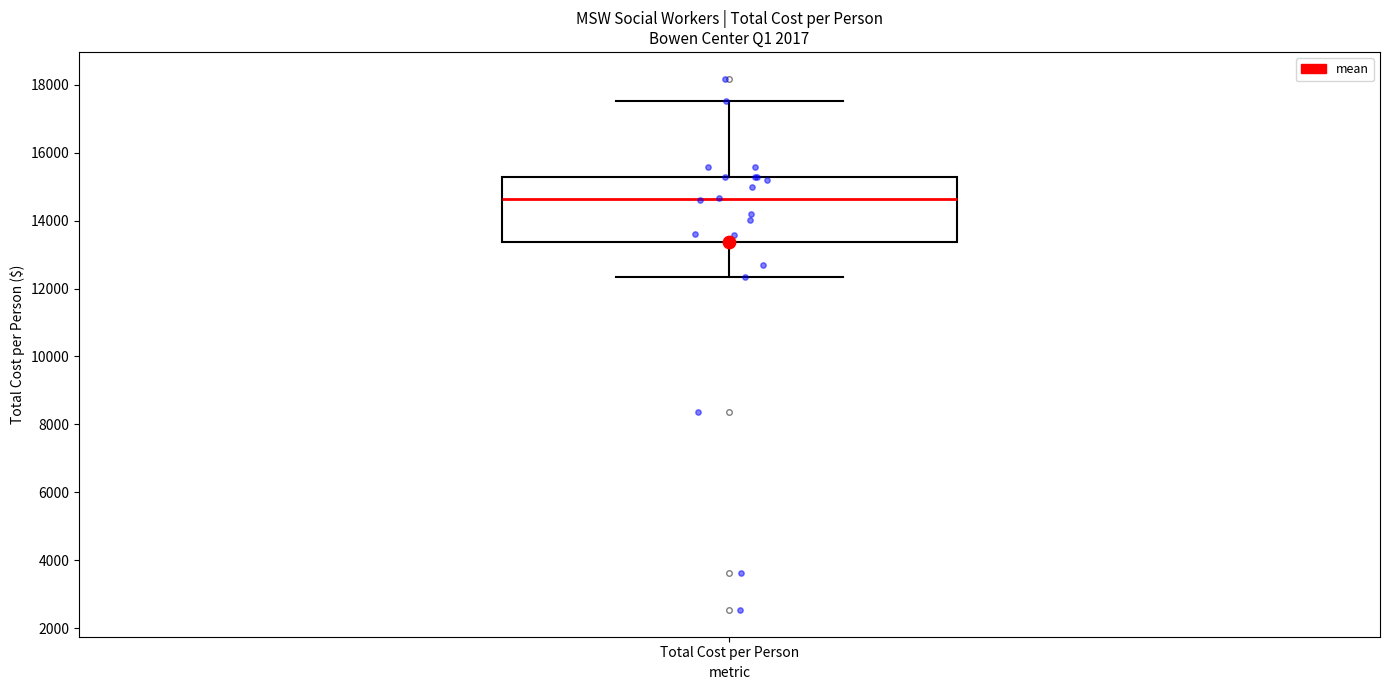

Transcribe this box plot: give where the median line is, the range the box spans, and where the two whiskers end, as read against the y-axis. The values are not printed on the chart, so give them approximately, as read against the axis.

median 14600, box 13400 to 15200, whiskers 12400 to 17600